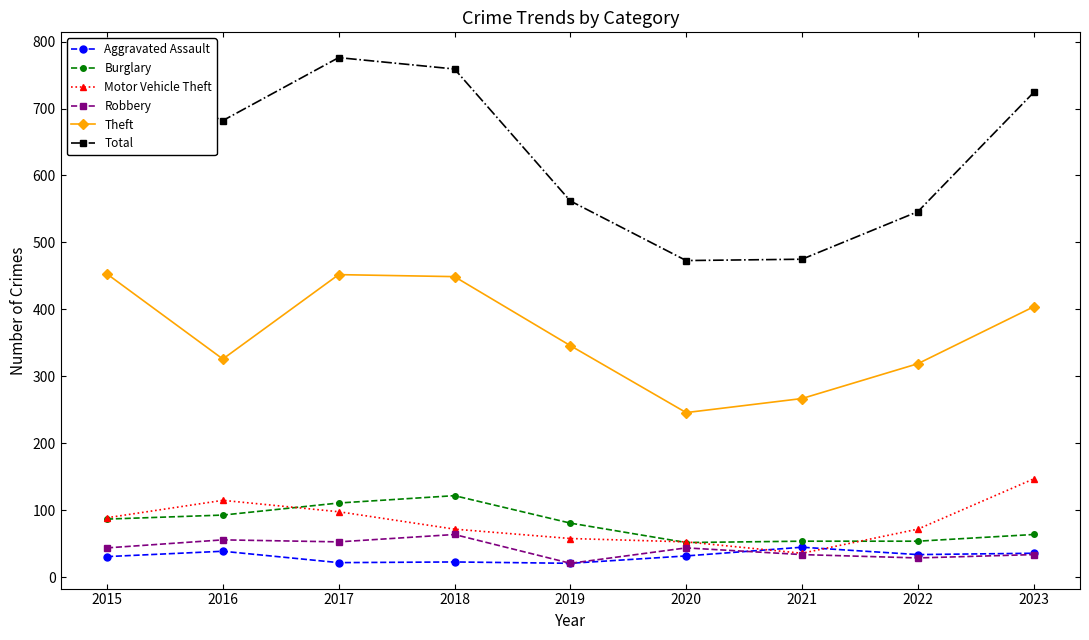

Which series has the largest range (max minus min)?

Total